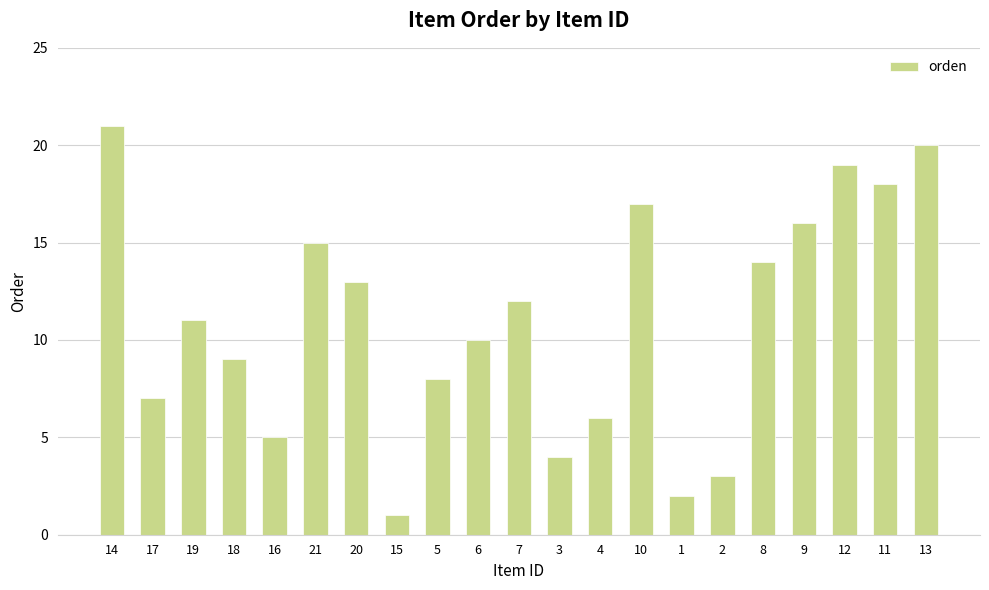

List the labels in order of value, smallest first.

15, 1, 2, 3, 16, 4, 17, 5, 18, 6, 19, 7, 20, 8, 21, 9, 10, 11, 12, 13, 14